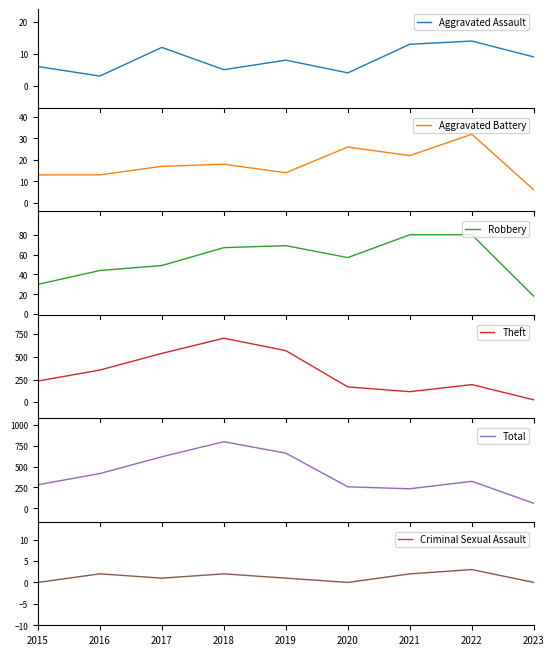

What is the maximum value shown in the chart?

797